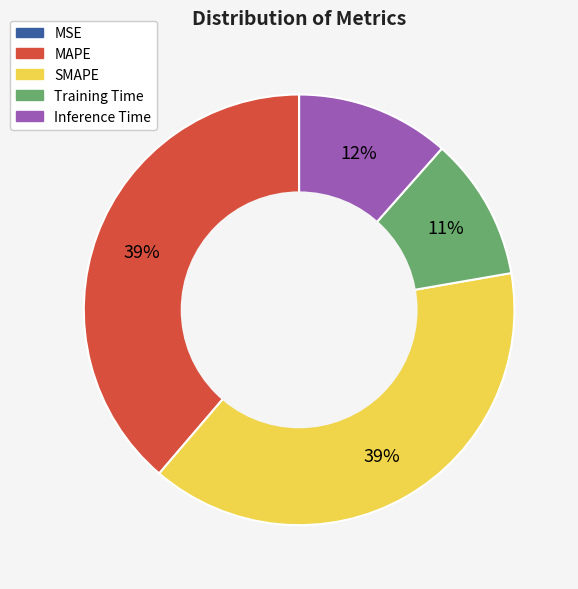

Is it true that SMAPE is 47% of the pie?

False